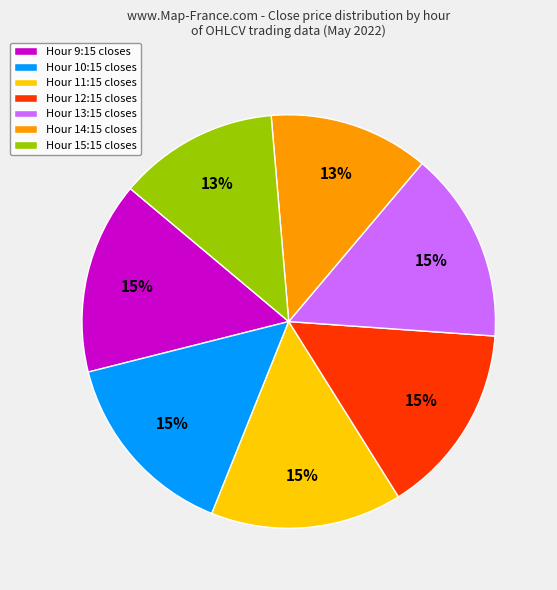

Between Hour 11:15 closes and Hour 14:15 closes, which is larger?

Hour 11:15 closes